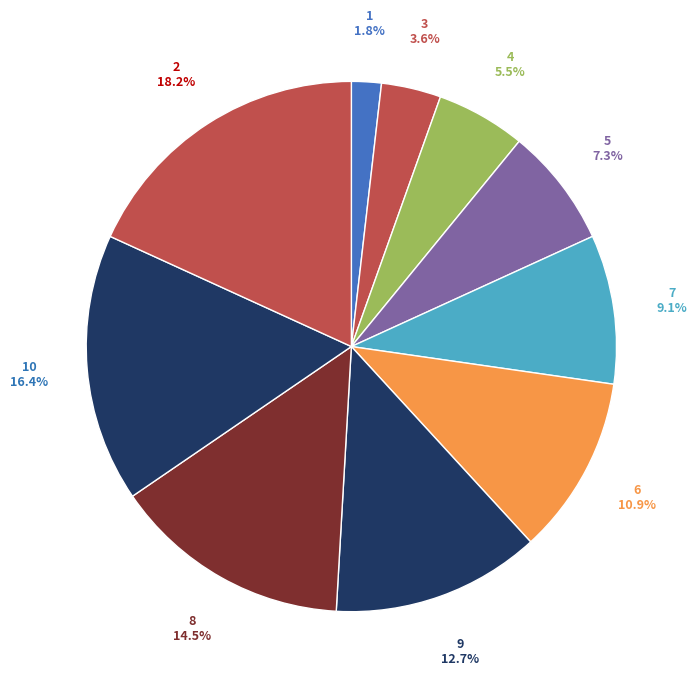

How many slices are in this pie chart?

10